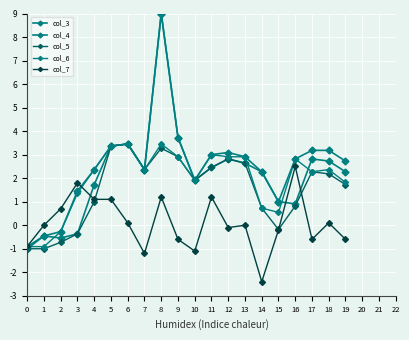

Is the value of col_4 at 3 greater than the value of col_7 at 19?

Yes